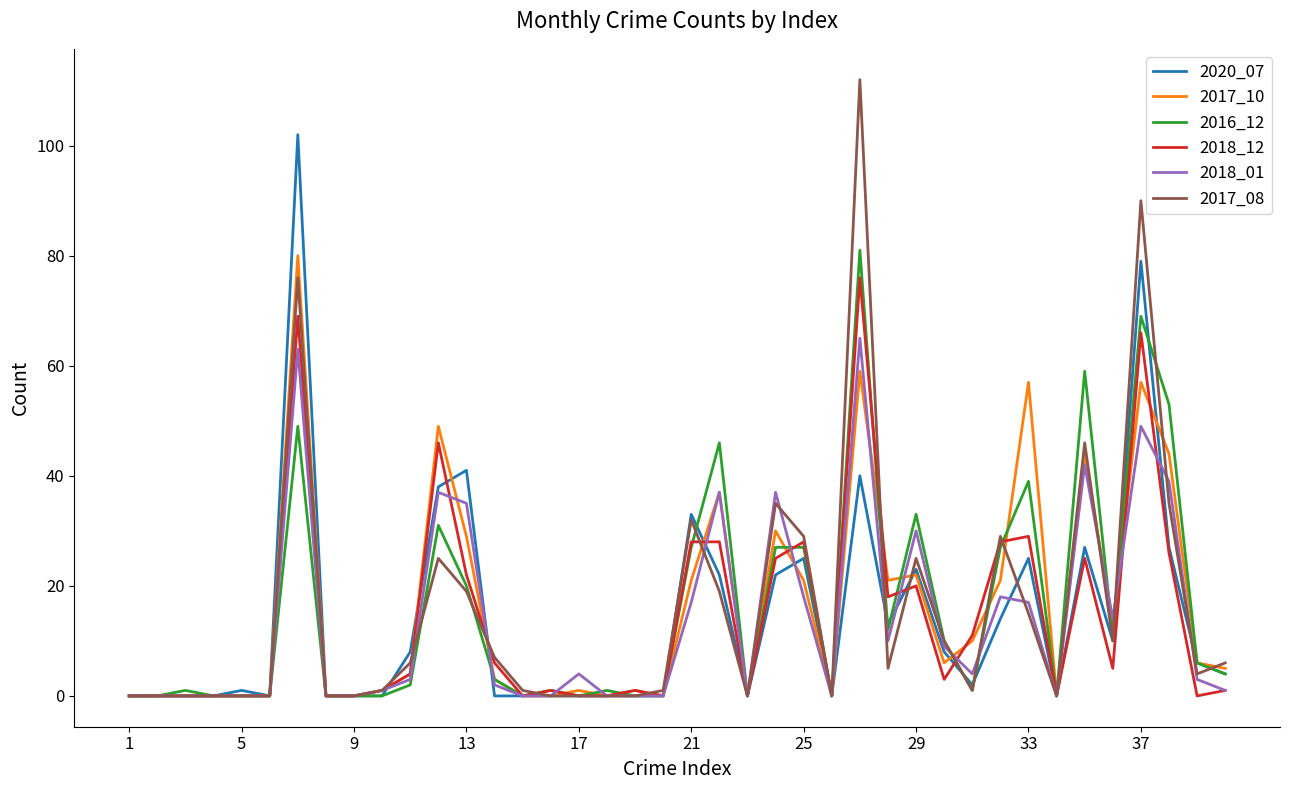

What is the greatest value displayed?

112